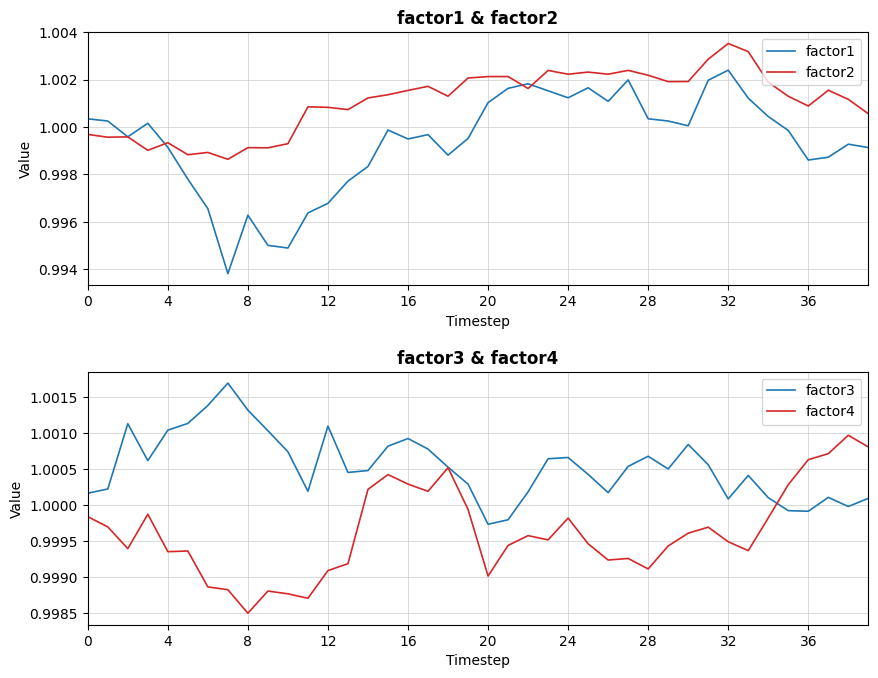

At which category is the sum across all series the highest?

32